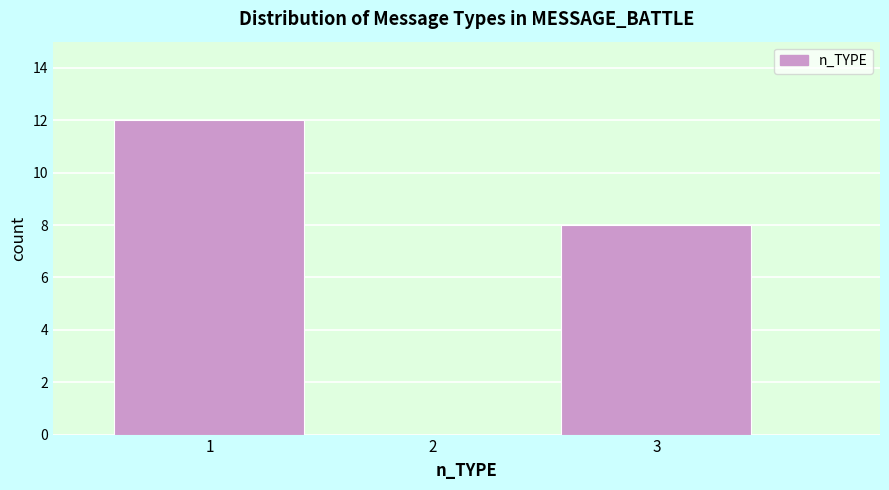

What is the height of the bar covering 2.5 to 3.5 on the x-axis? The values are not printed on the chart, so give them approximately, as read against the axis.

8